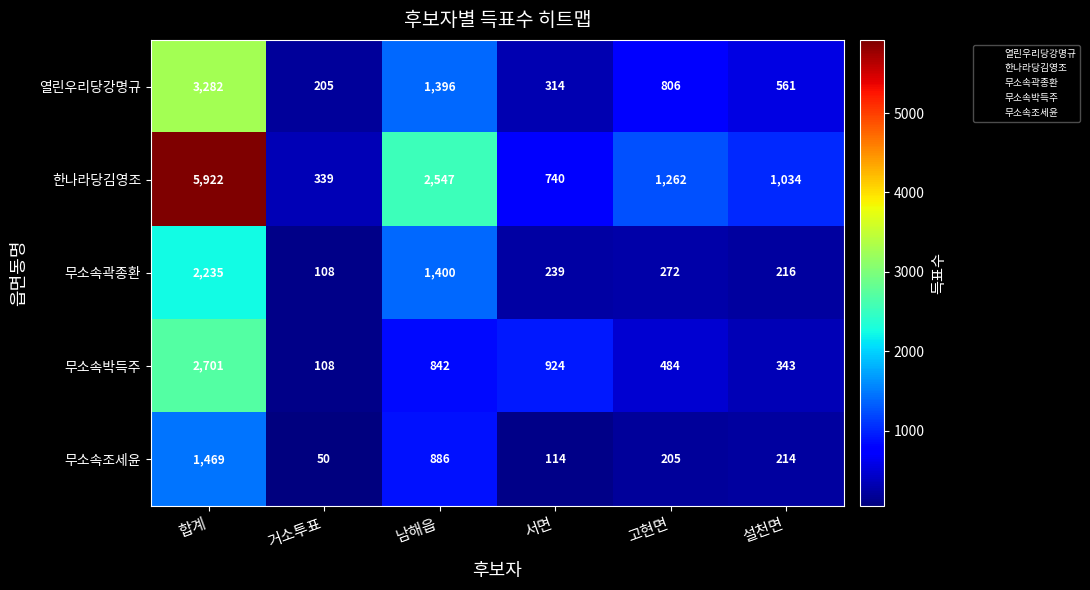

Which category has the highest value across all series?

합계